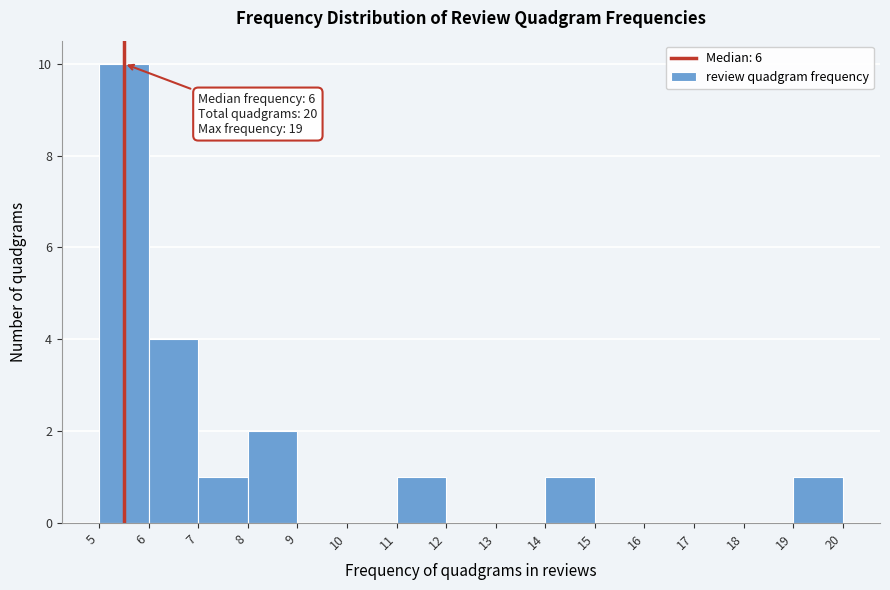

Which range on the x-axis has the tallest bar?

5 to 6